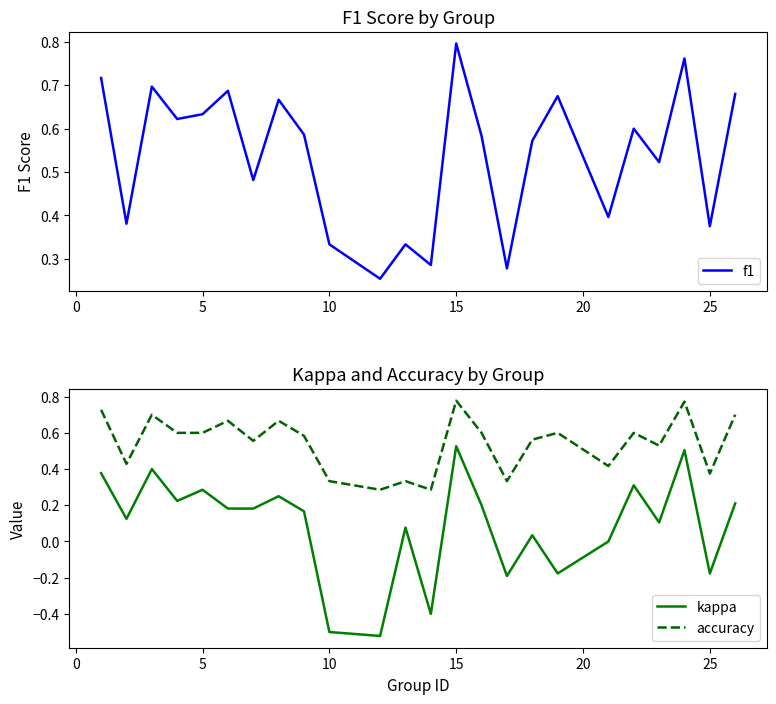

What is the value of the f1 point at the 1st from the left?

0.7